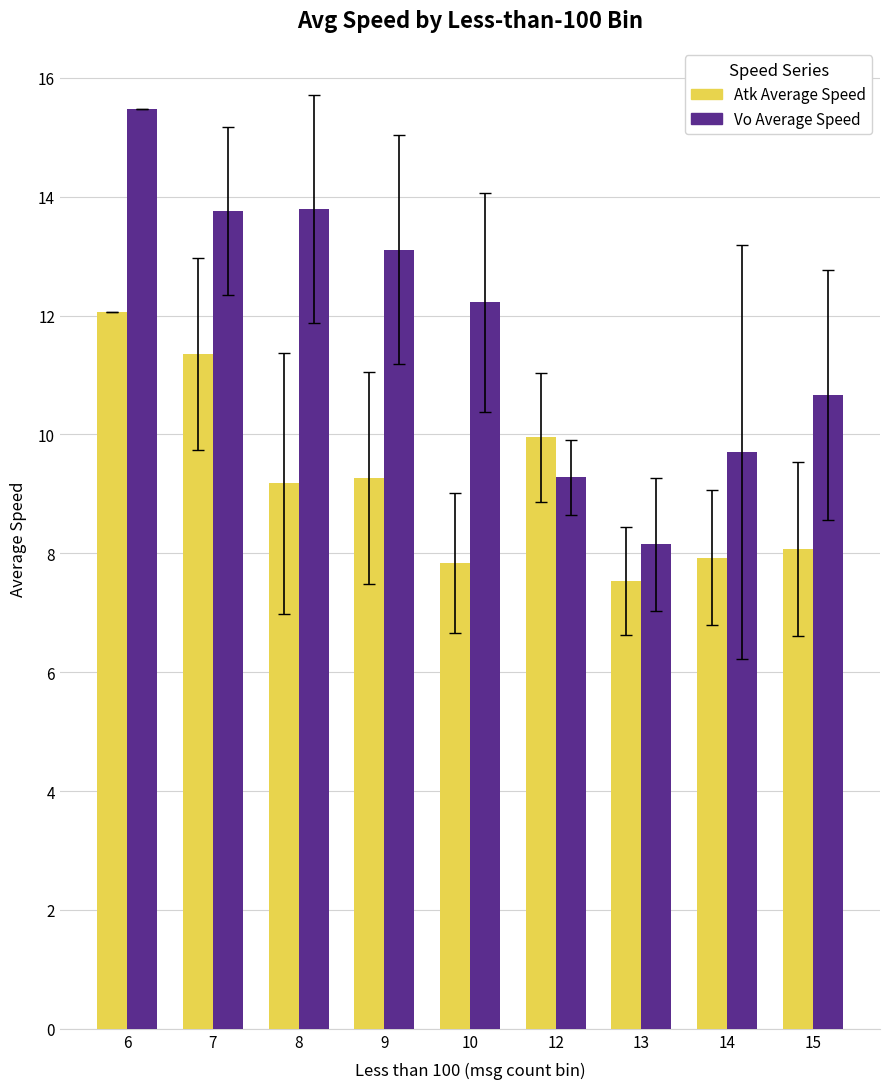

What is the greatest value displayed?

15.5